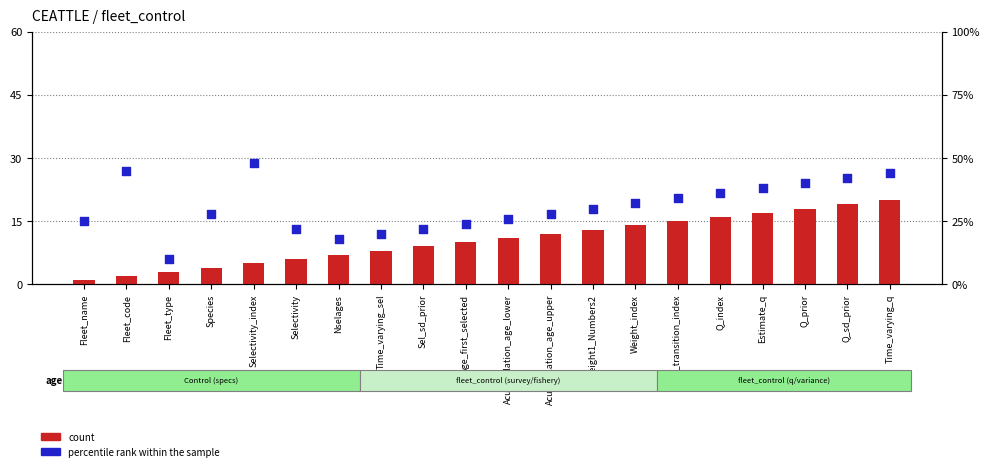

What is the total value across all series at Species?

32